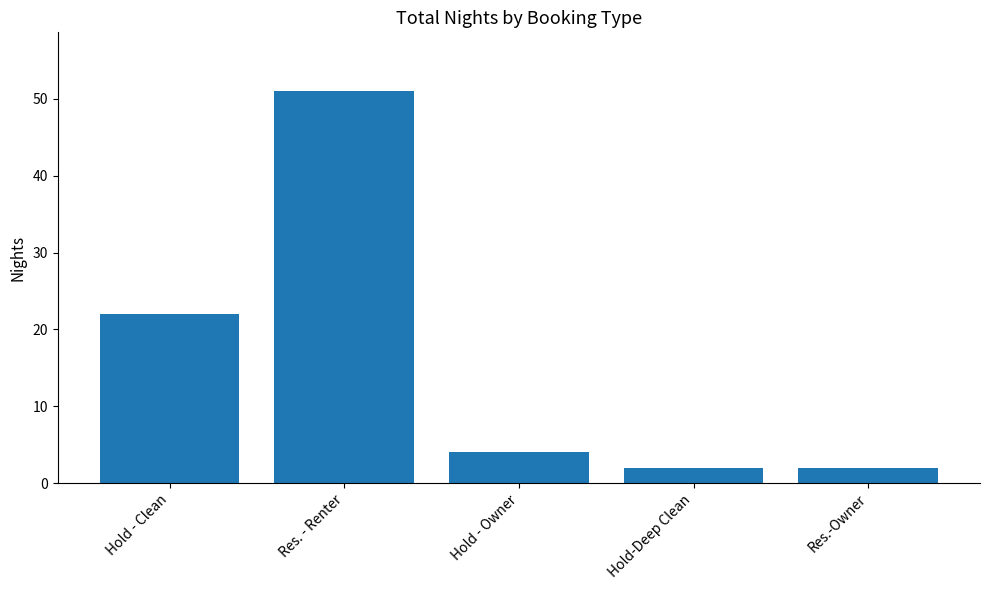

What is the difference between the maximum and minimum values?

49